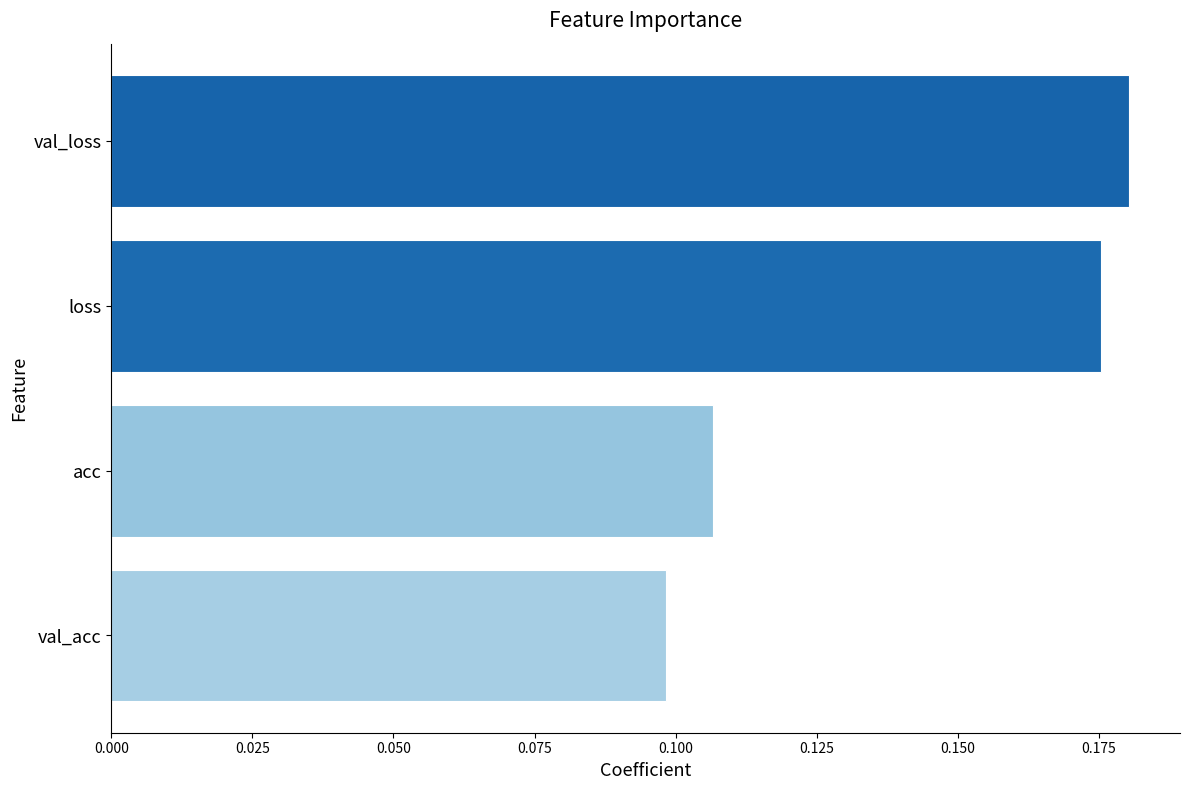

What is the label of the 3rd bar from the top?

acc